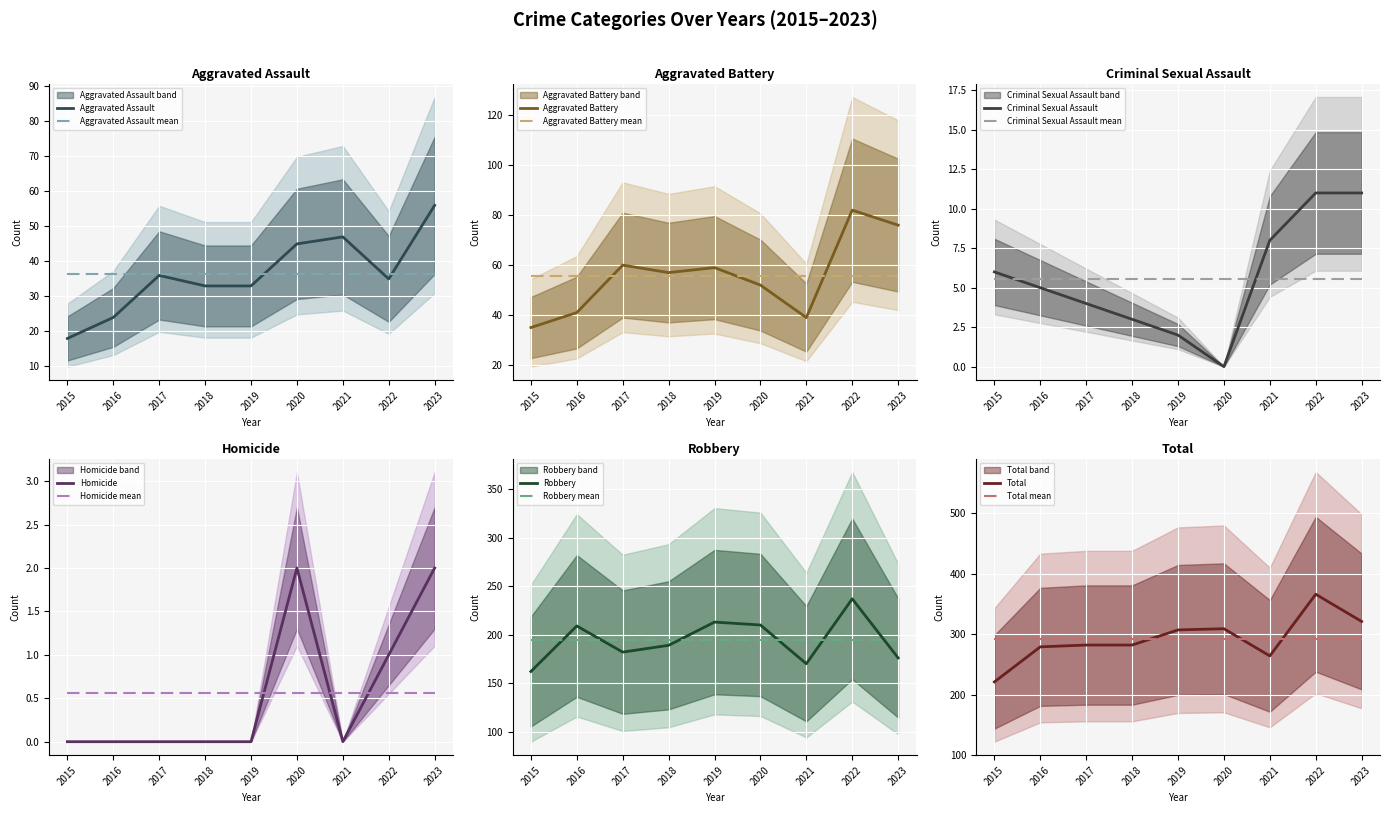

Reading left to right, transcribe all the data shown in this chart.

Aggravated Assault: 2015=18	2016=24	2017=36	2018=33	2019=33	2020=45	2021=47	2022=35	2023=56
Aggravated Battery: 2015=35	2016=41	2017=60	2018=57	2019=59	2020=52	2021=39	2022=82	2023=76
Criminal Sexual Assault: 2015=6	2016=5	2017=4	2018=3	2019=2	2020=0	2021=8	2022=11	2023=11
Homicide: 2015=0	2016=0	2017=0	2018=0	2019=0	2020=2	2021=0	2022=1	2023=2
Robbery: 2015=162	2016=209	2017=182	2018=189	2019=213	2020=210	2021=170	2022=237	2023=176
Total: 2015=221	2016=279	2017=282	2018=282	2019=307	2020=309	2021=264	2022=366	2023=321